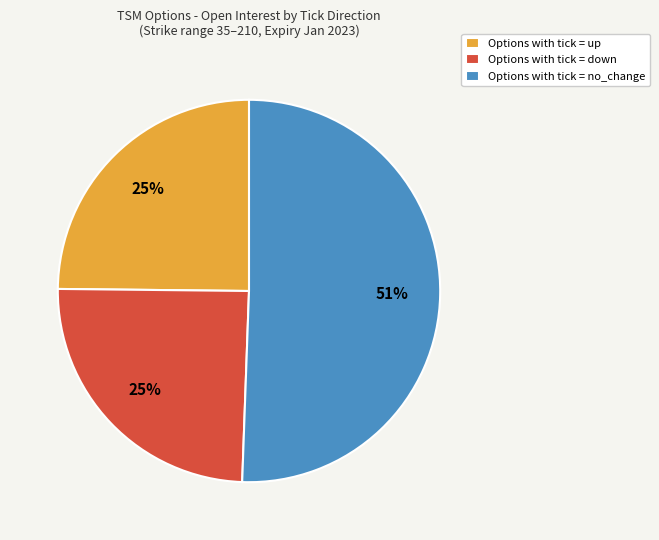

Combined, do Options with tick = up and Options with tick = down account for over 50%?

No